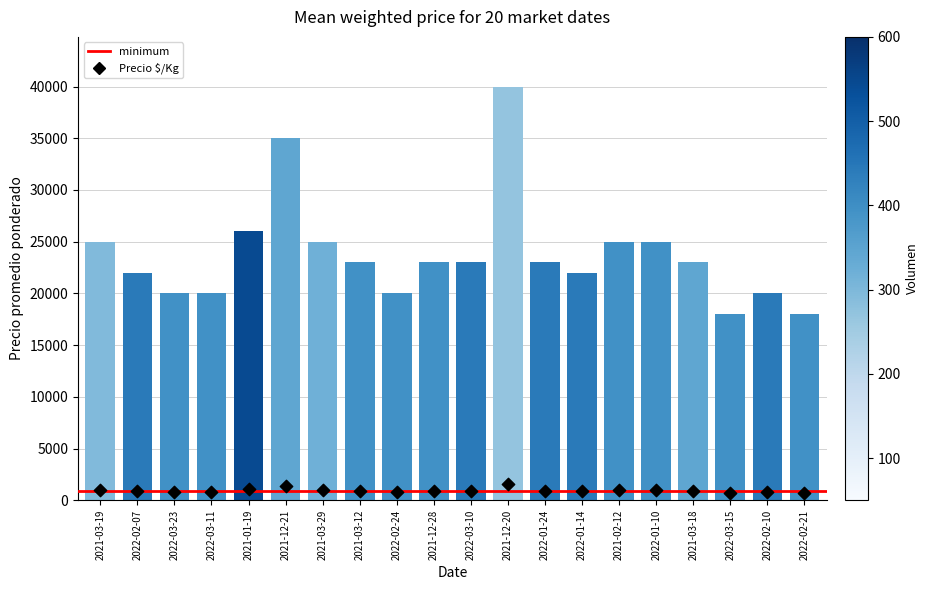

What is the change in value from 2021-03-19 to 2022-02-21?

-7000